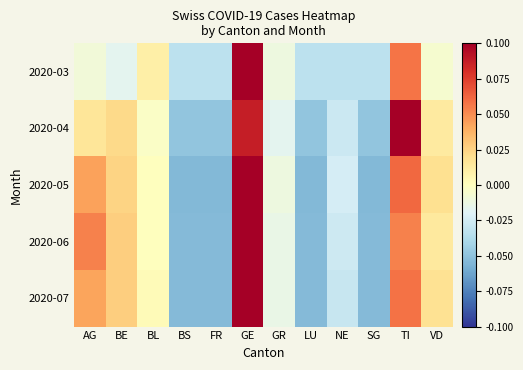

Reading left to right, transcribe all the data shown in this chart.

2020-03: AG=-0.0	BE=-0.0	BL=0.0	BS=-0.0	FR=-0.0	GE=0.1	GR=-0.0	LU=-0.0	NE=-0.0	SG=-0.0	TI=0.1	VD=-0.0
2020-04: AG=0.0	BE=0.0	BL=-0.0	BS=-0.0	FR=-0.0	GE=0.1	GR=-0.0	LU=-0.0	NE=-0.0	SG=-0.0	TI=0.1	VD=0.0
2020-05: AG=0.0	BE=0.0	BL=0.0	BS=-0.1	FR=-0.1	GE=0.1	GR=-0.0	LU=-0.1	NE=-0.0	SG=-0.1	TI=0.1	VD=0.0
2020-06: AG=0.1	BE=0.0	BL=0.0	BS=-0.1	FR=-0.1	GE=0.1	GR=-0.0	LU=-0.1	NE=-0.0	SG=-0.1	TI=0.1	VD=0.0
2020-07: AG=0.0	BE=0.0	BL=0.0	BS=-0.1	FR=-0.1	GE=0.1	GR=-0.0	LU=-0.1	NE=-0.0	SG=-0.1	TI=0.1	VD=0.0